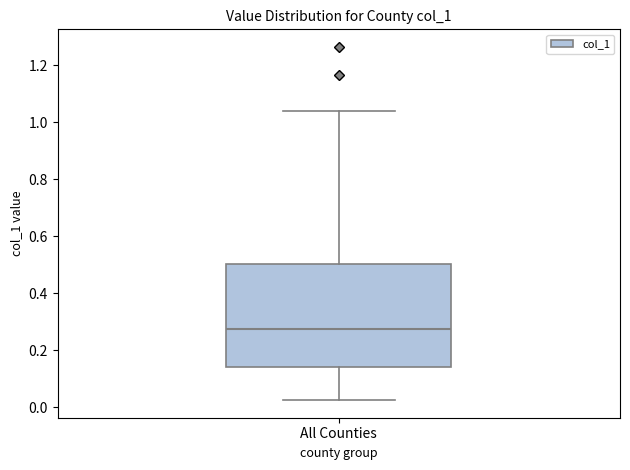

Where does the upper whisker of the box for All Counties end on the y-axis? The values are not printed on the chart, so give them approximately, as read against the axis.

1.04